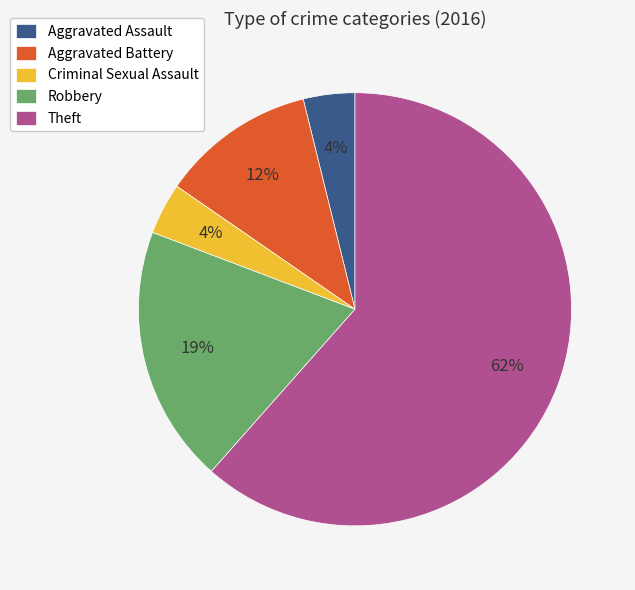

Is there any slice that represents more than half of the pie?

Yes